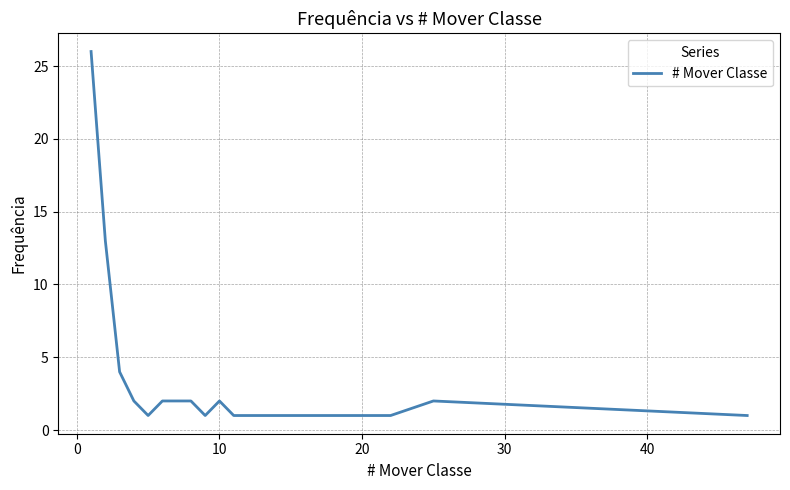

What is the maximum value shown in the chart?

26